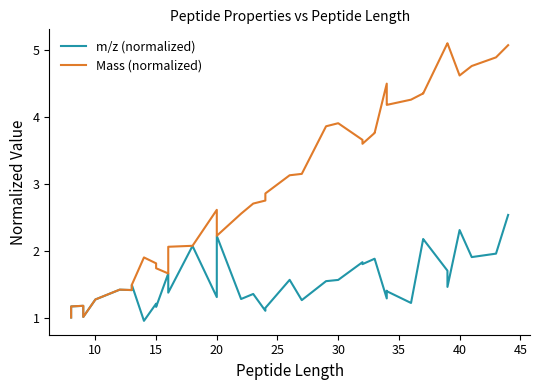

True or false: m/z (normalized) and Mass (normalized) cross at least once.

False